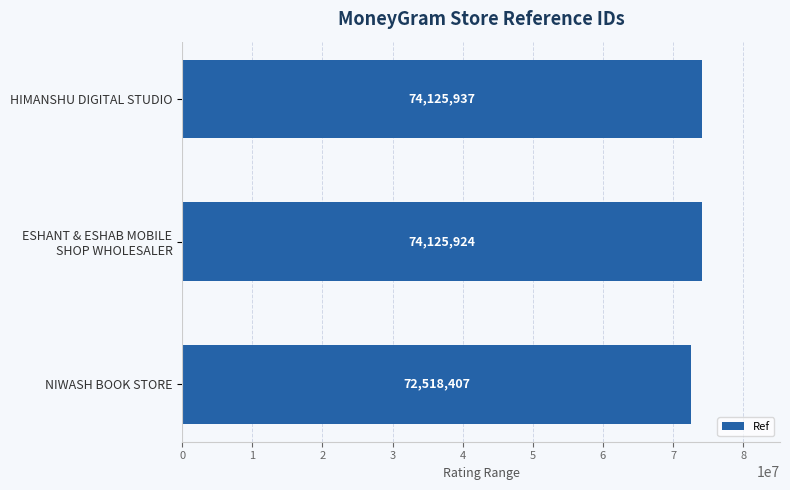

Is it true that the value at HIMANSHU DIGITAL STUDIO is 22127436?

False